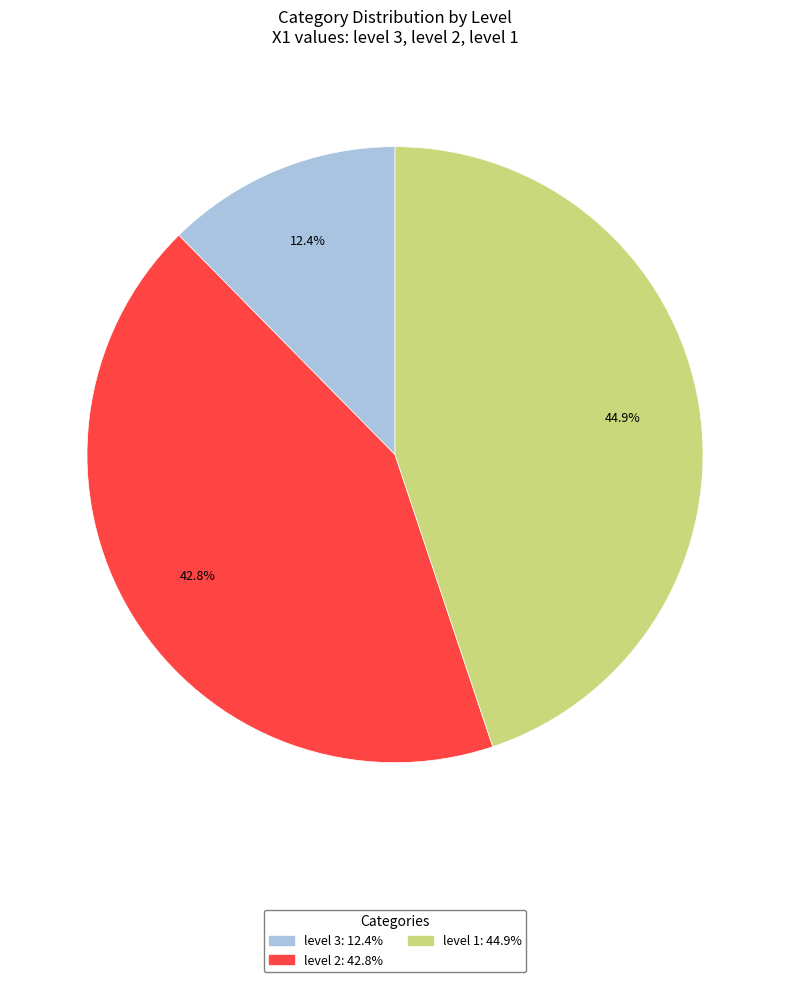

To the nearest percent, what is the combined percentage of level 3 and level 2?

55%